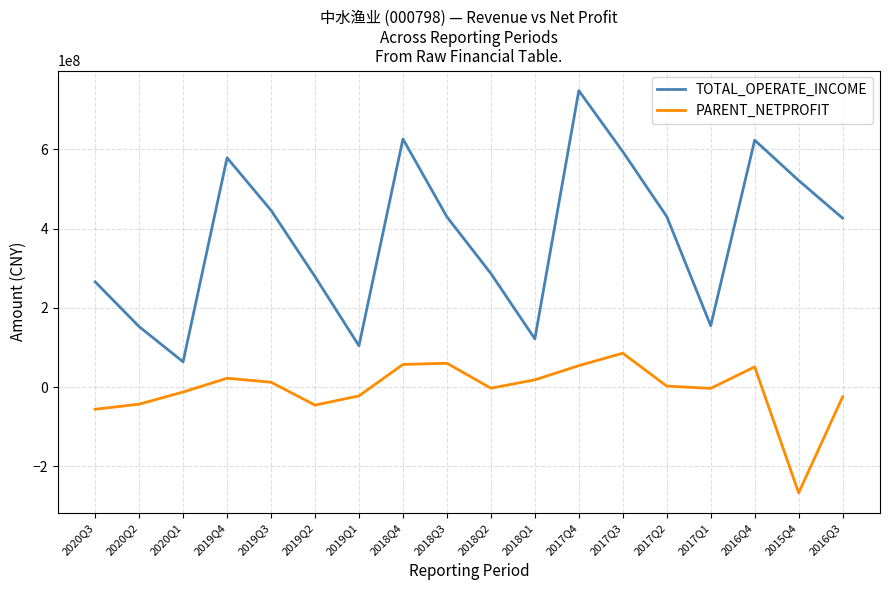

How many series are shown in this chart?

2